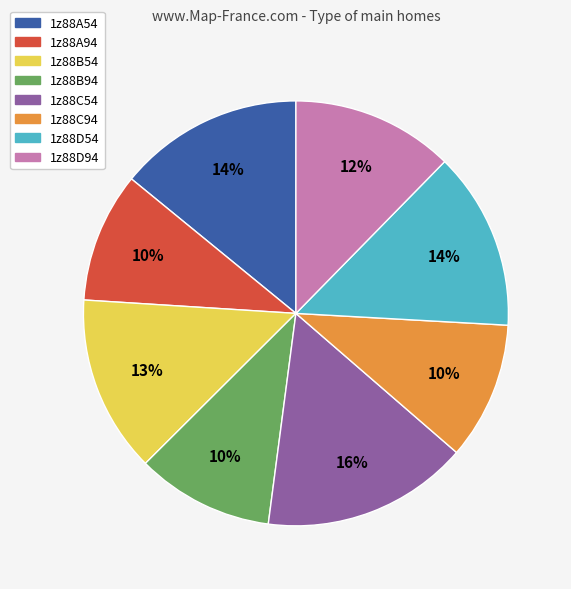

Approximately how many times larger is the value at 1z88C54 compared to 1z88B54?

1.2